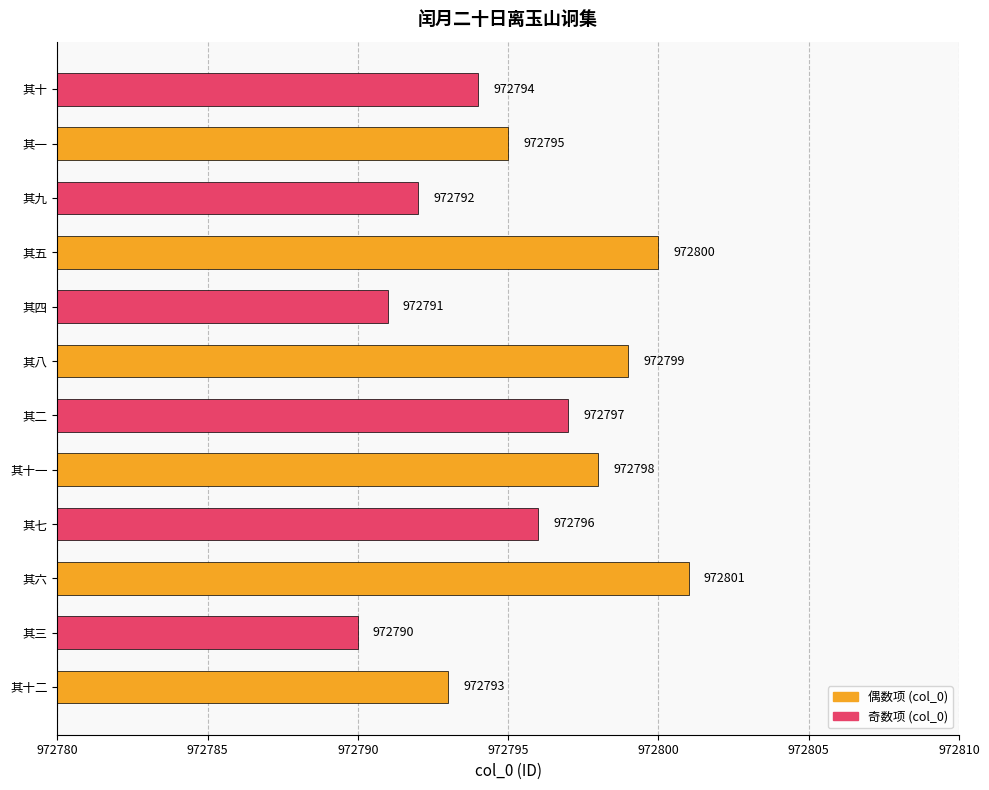

What is the sum of all values?

11673546